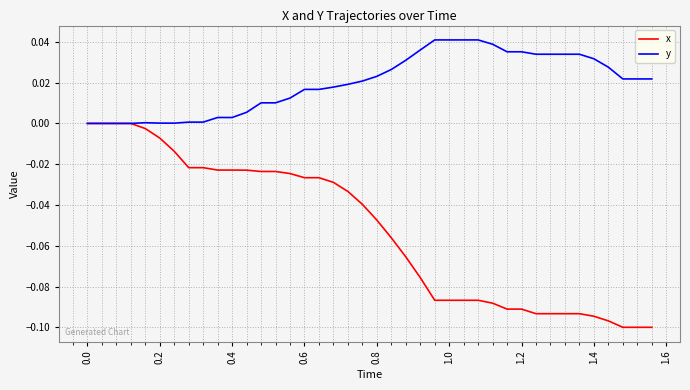

Which series has the largest range (max minus min)?

x